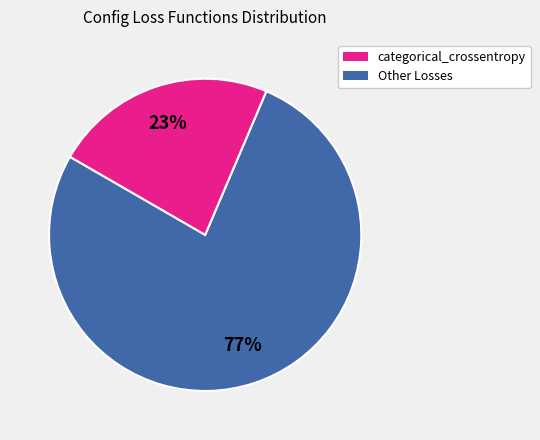

To the nearest percent, what is the average slice percentage?

50%